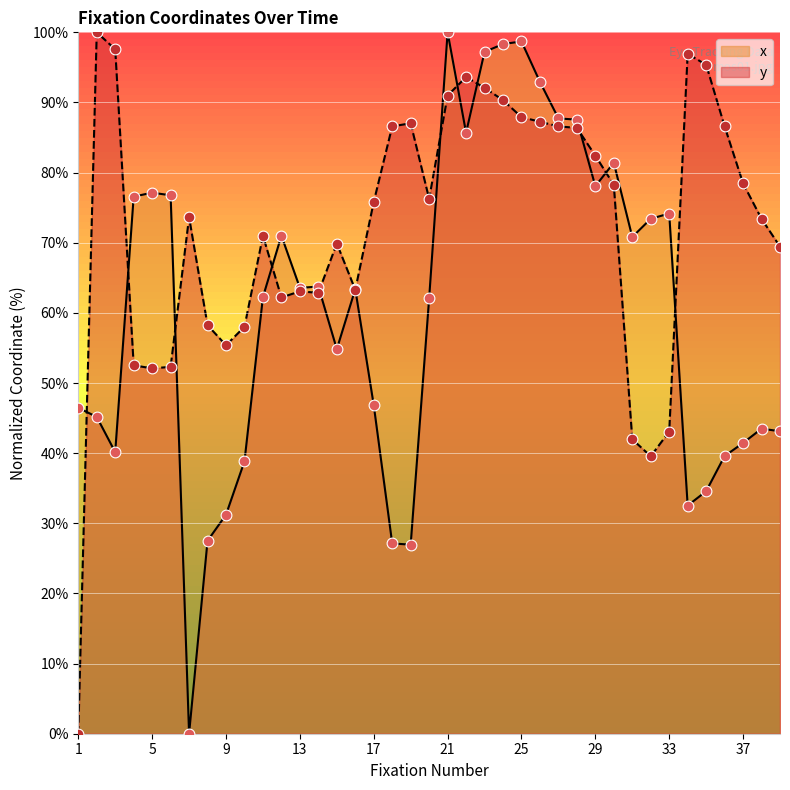

Which series contains the lowest Y value?

x